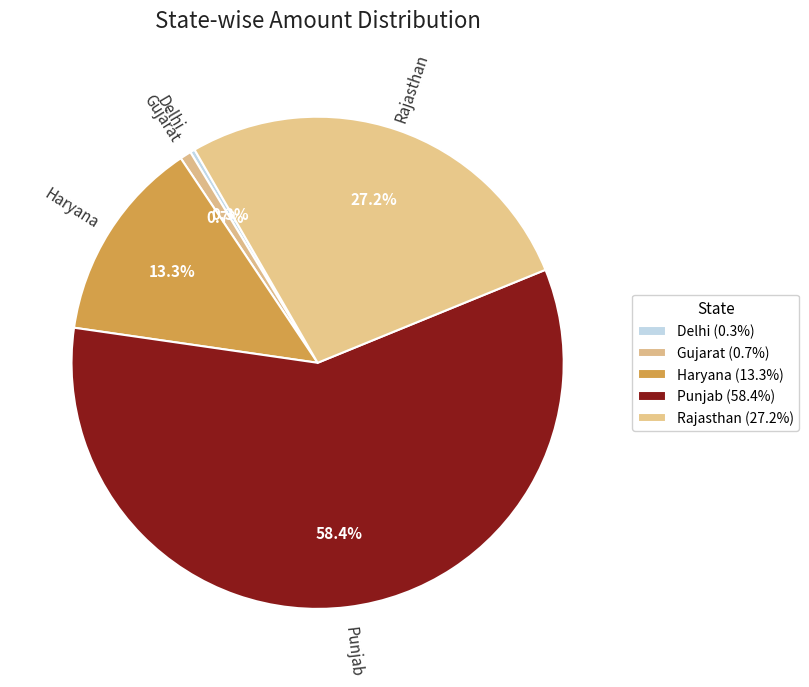

What percentage is NOT represented by Rajasthan?

72.8%